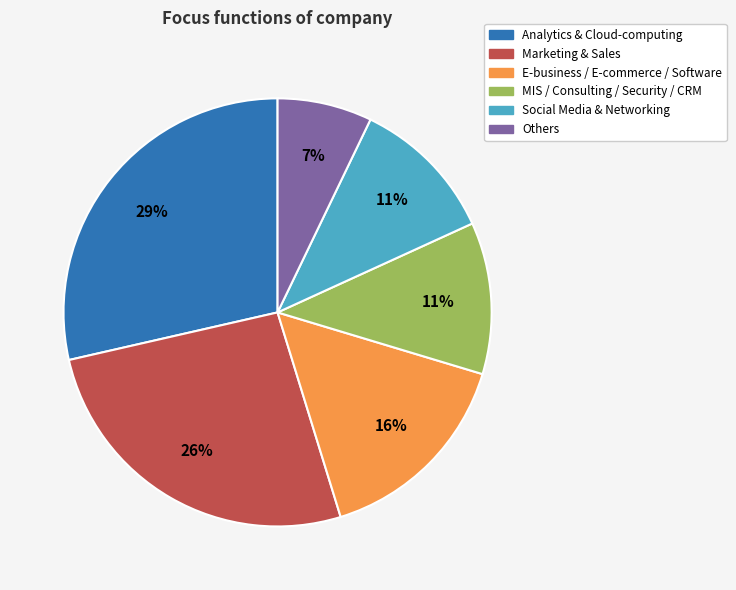

The MIS / Consulting / Security / CRM slice represents 6% of the pie. True or false?

False